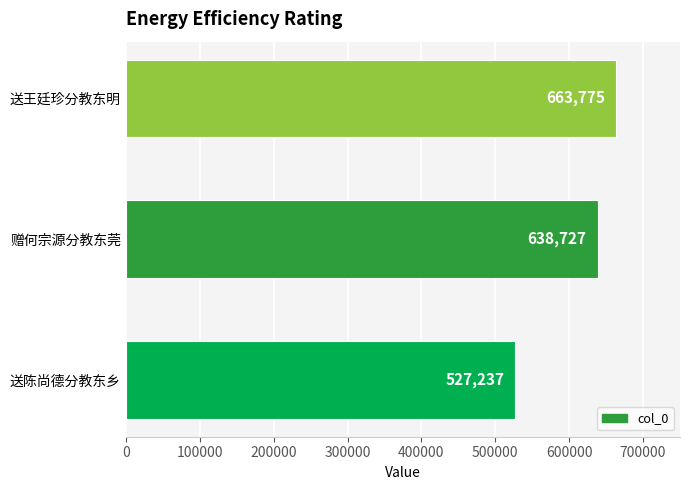

Is it true that the value at 送王廷珍分教东明 is 663775?

True